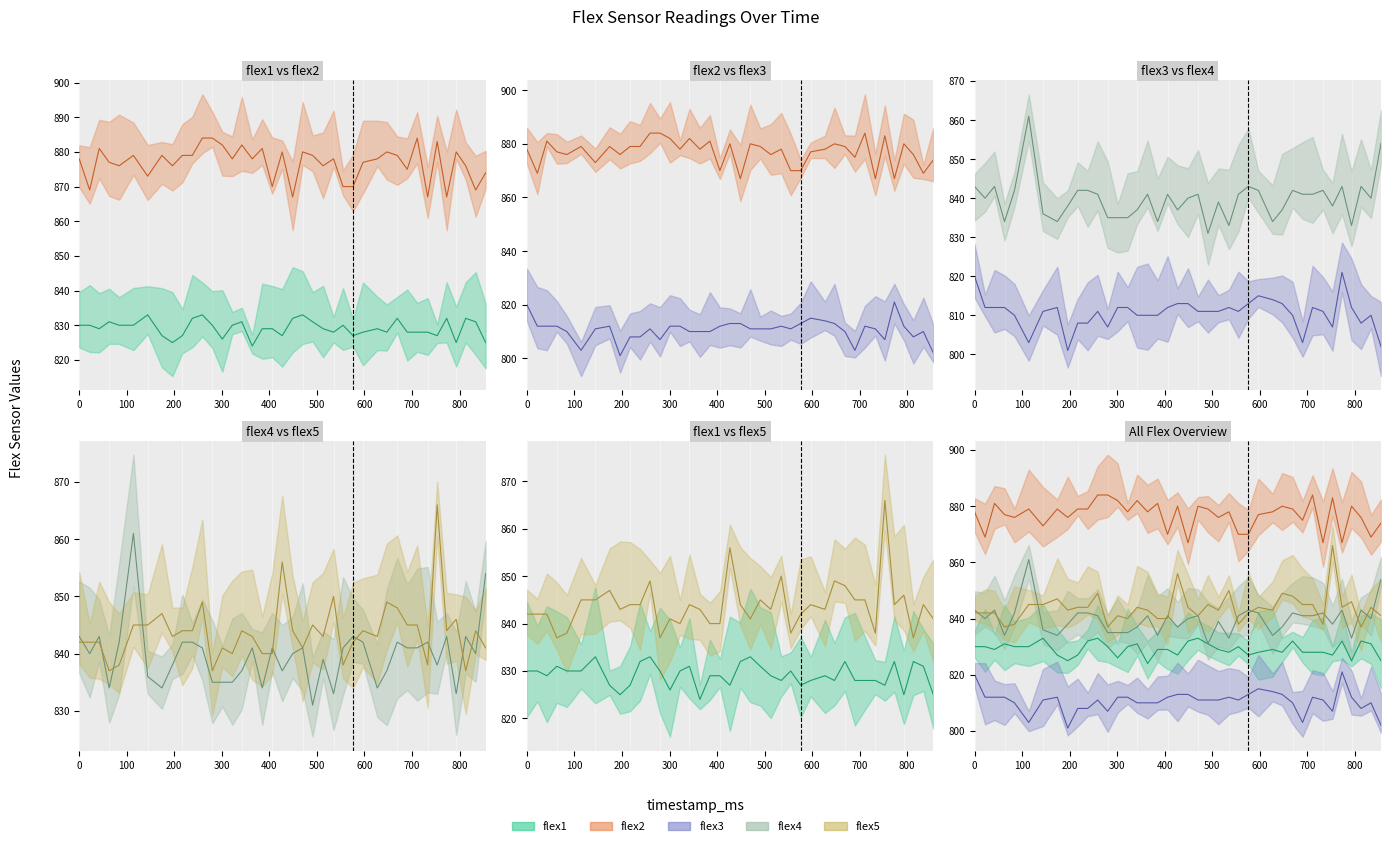

At which label does flex4 reach its peak?

114